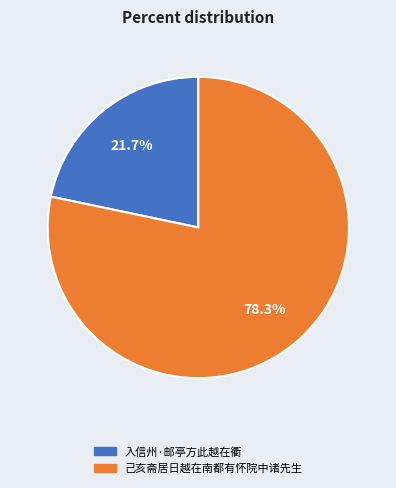

Is there any slice that represents more than half of the pie?

Yes